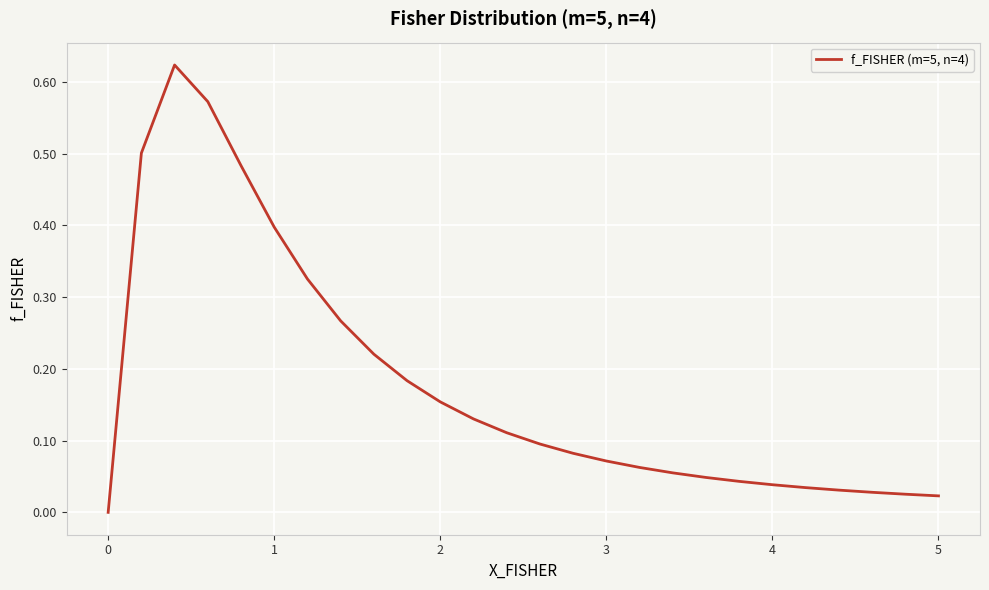

The chart shows a value of 0.1 at 4. True or false?

False